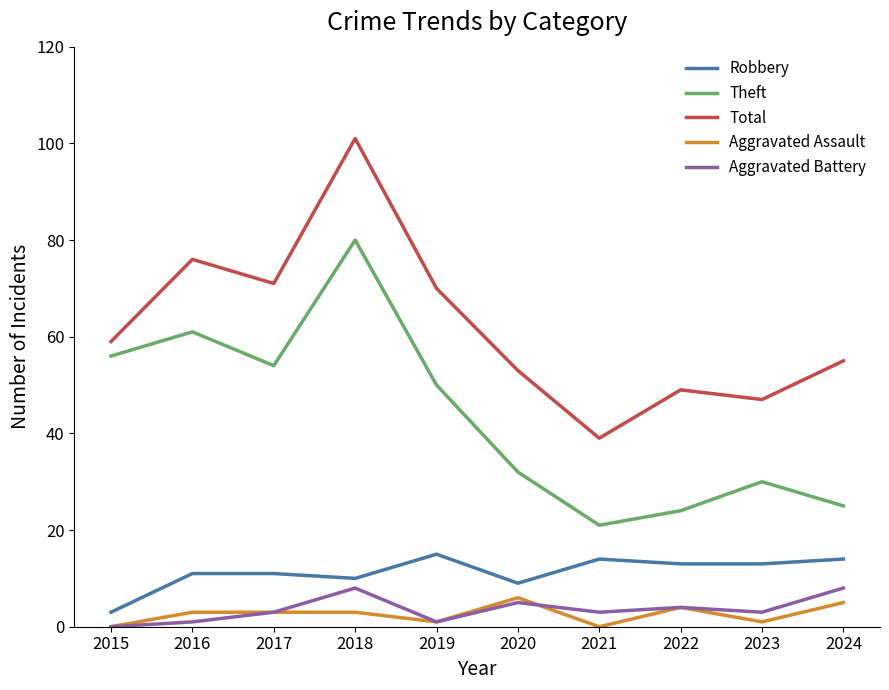

Reading left to right, extract all data points from this chart.

Robbery: 2015=3	2016=11	2017=11	2018=10	2019=15	2020=9	2021=14	2022=13	2023=13	2024=14
Theft: 2015=56	2016=61	2017=54	2018=80	2019=50	2020=32	2021=21	2022=24	2023=30	2024=25
Total: 2015=59	2016=76	2017=71	2018=101	2019=70	2020=53	2021=39	2022=49	2023=47	2024=55
Aggravated Assault: 2015=0	2016=3	2017=3	2018=3	2019=1	2020=6	2021=0	2022=4	2023=1	2024=5
Aggravated Battery: 2015=0	2016=1	2017=3	2018=8	2019=1	2020=5	2021=3	2022=4	2023=3	2024=8